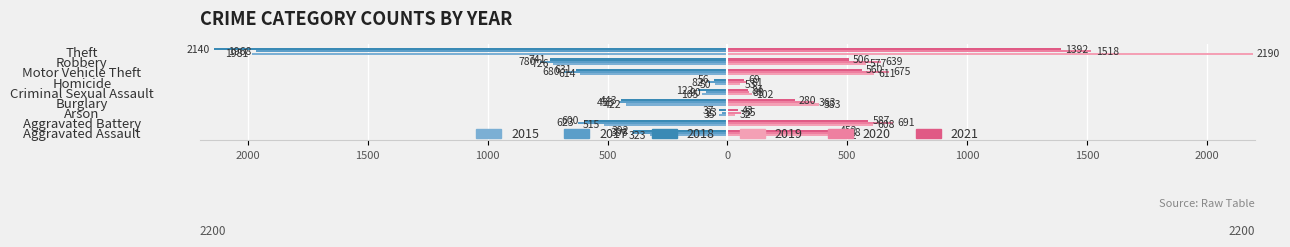

How many groups of bars are there?

9